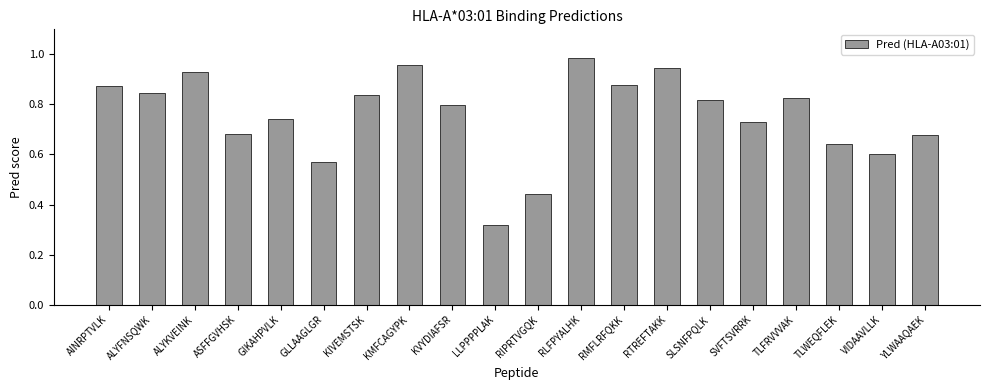

Where is the data nearest to the value 0?

LLPPPPLAK